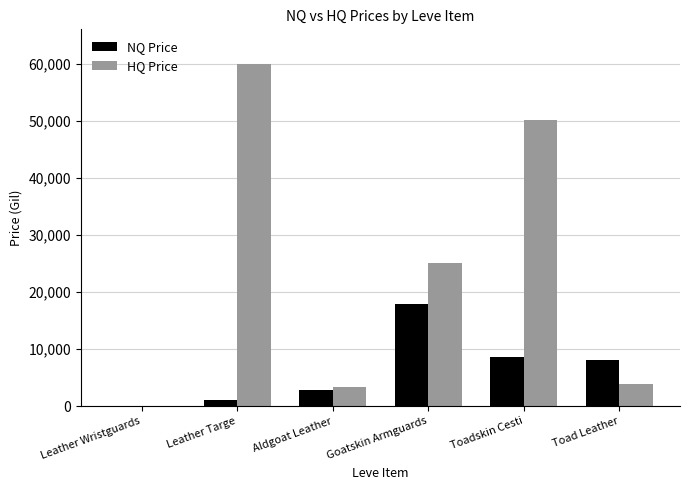

What is the maximum value shown in the chart?

60000.0